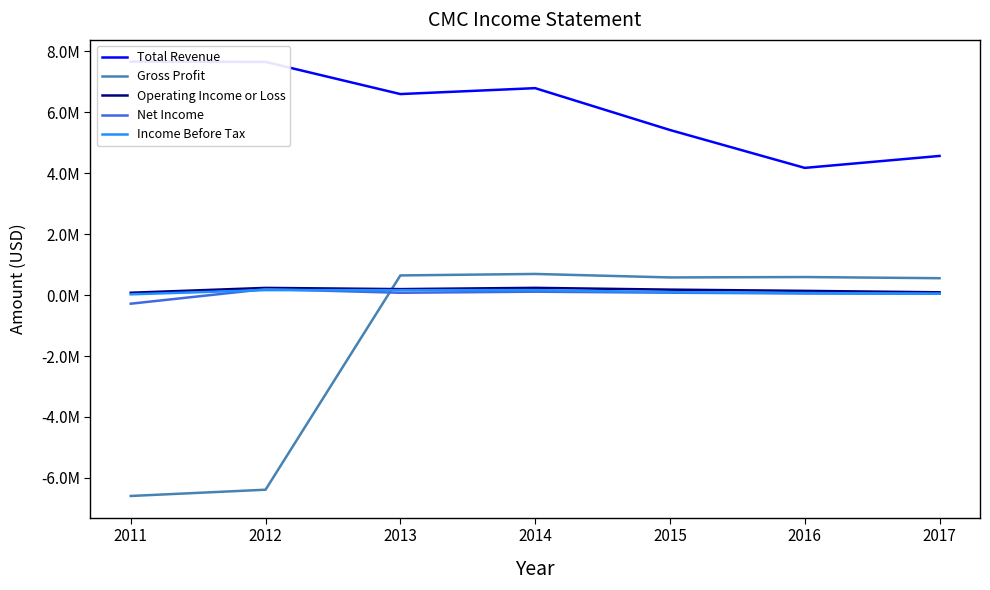

Which has a higher value, 2012 or 2014?

2012